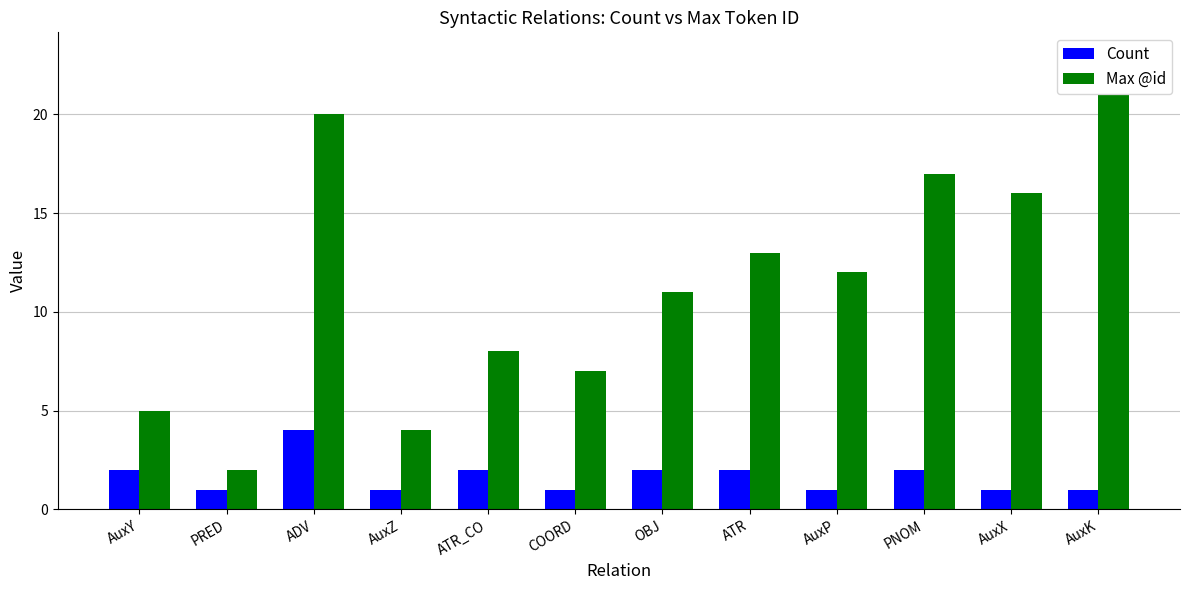

What is the difference between the maximum and minimum values in the Count series?

3